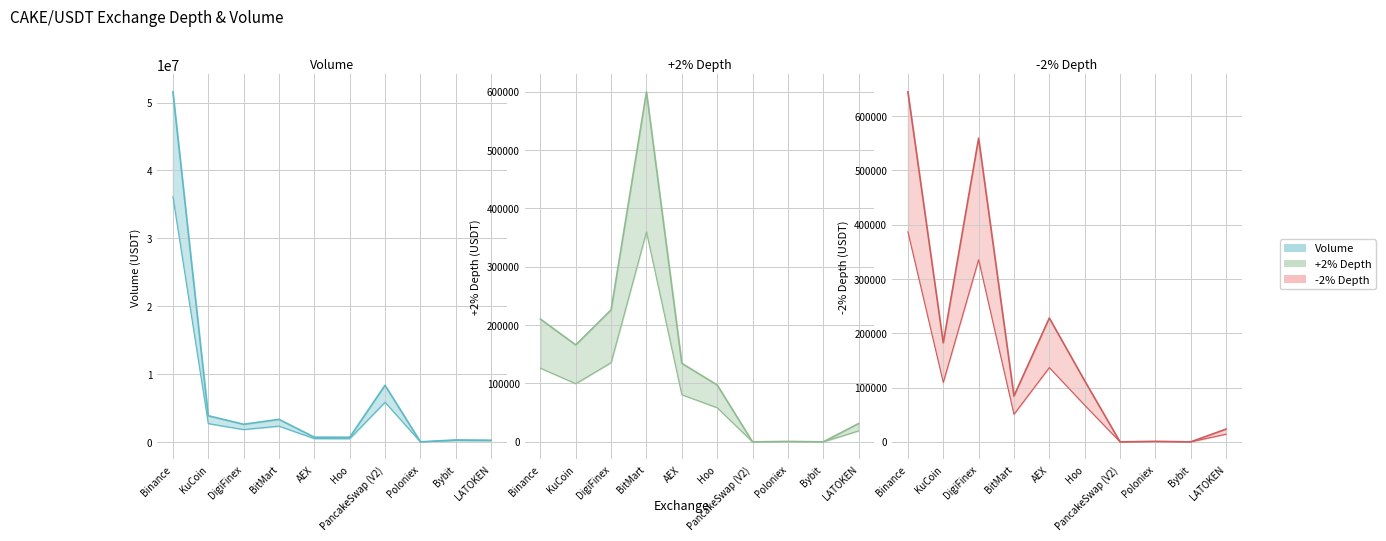

At Poloniex, list the series in order from largest to smallest.

Volume, Minus2Depth, Plus2Depth